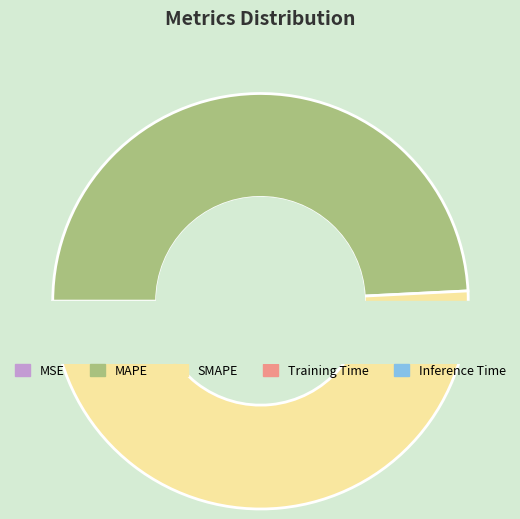

The SMAPE slice represents 63% of the pie. True or false?

False